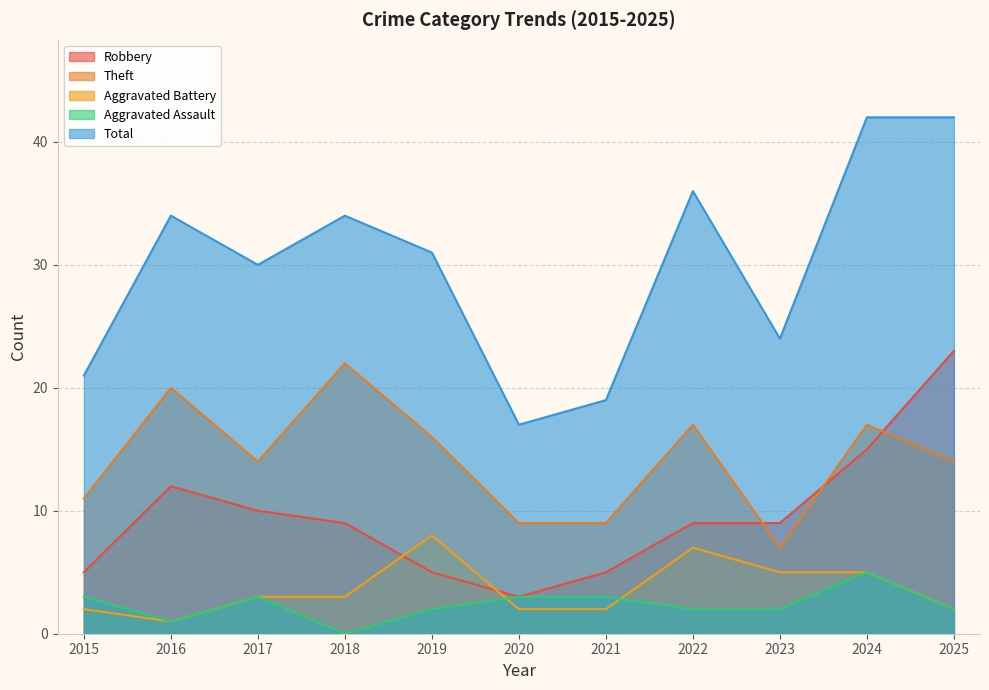

What is the sum of all Theft values?

156